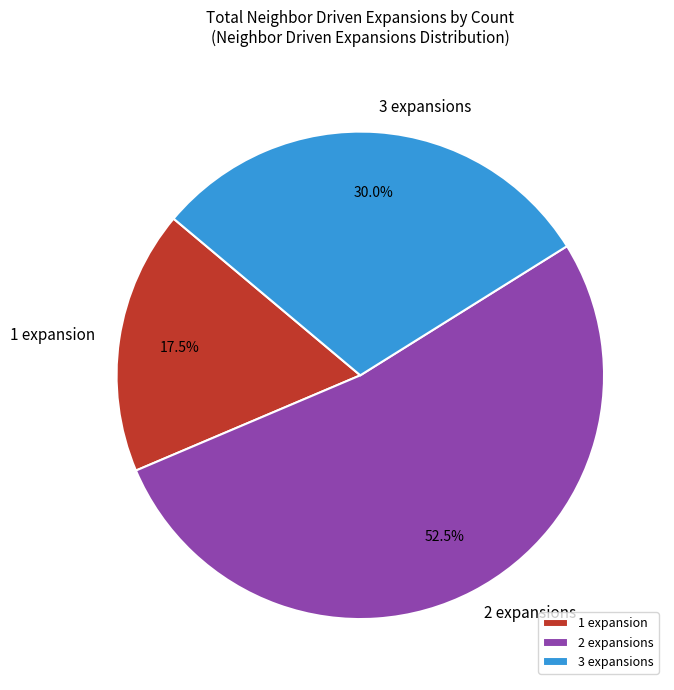

Count the number of slices in the pie.

3